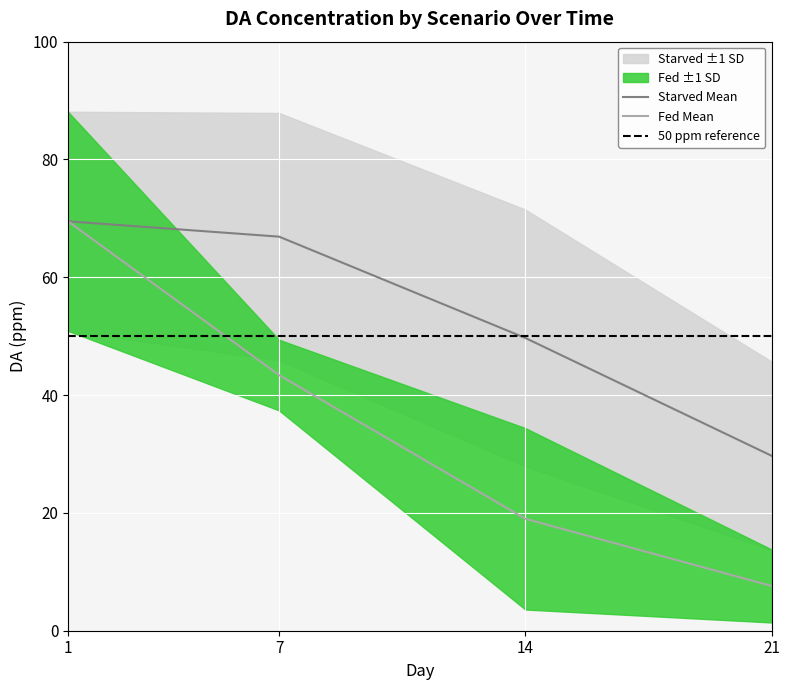

How many values in the Fed da_ppm series are below 43?

2